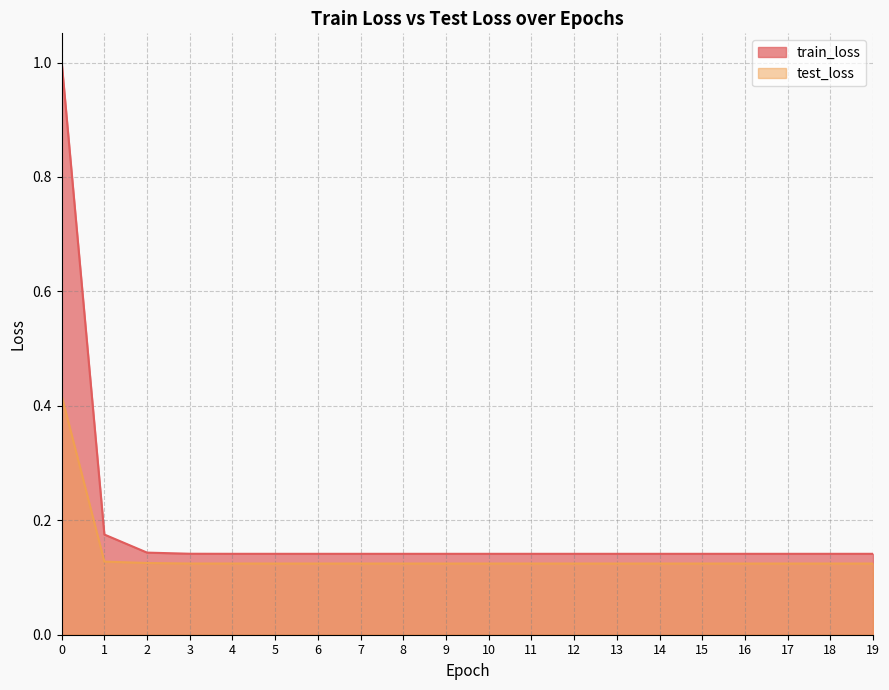

True or false: train_loss and test_loss intersect in this chart.

False